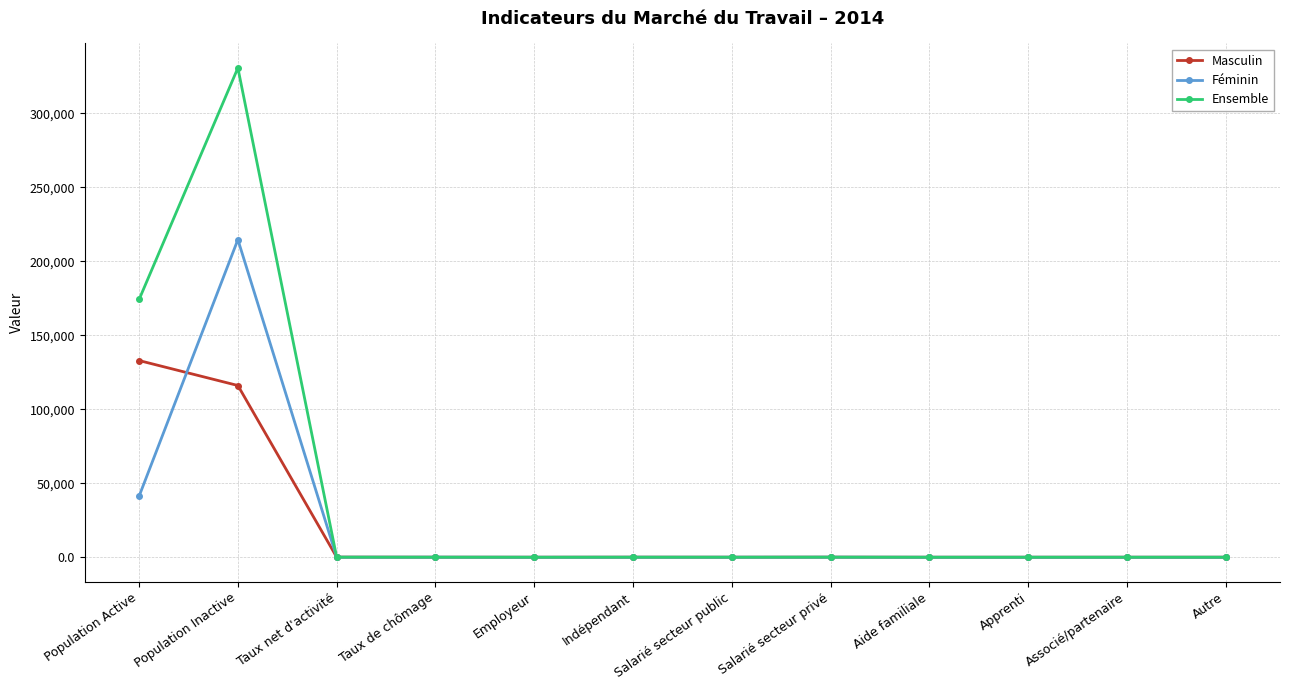

What are all the series names shown in the legend?

Masculin, Féminin, Ensemble